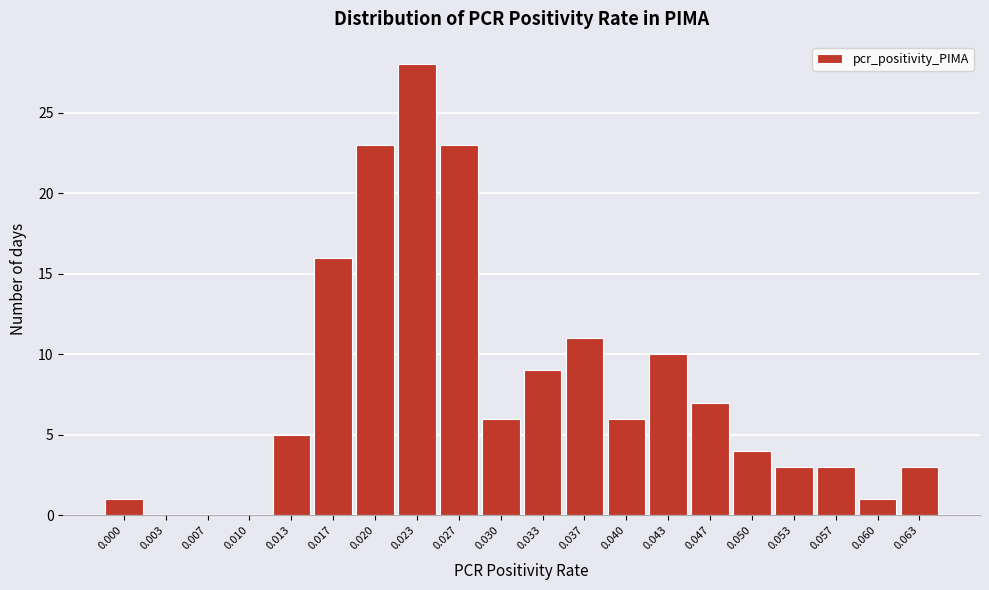

Reading left to right, transcribe all the data shown in this chart.

0.000=1	0.003=0	0.007=0	0.010=0	0.013=5	0.017=16	0.020=23	0.023=28	0.027=23	0.030=6	0.033=9	0.037=11	0.040=6	0.043=10	0.047=7	0.050=4	0.053=3	0.057=3	0.060=1	0.063=3